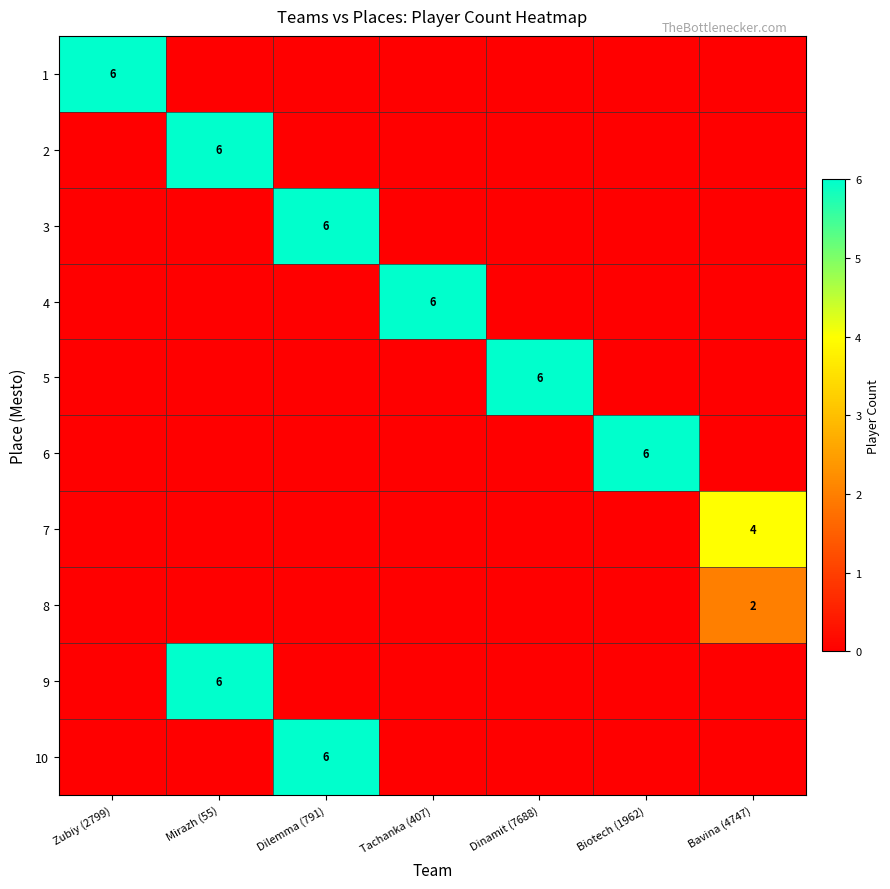

What is the total value across all series at Tachanka (407)?

6